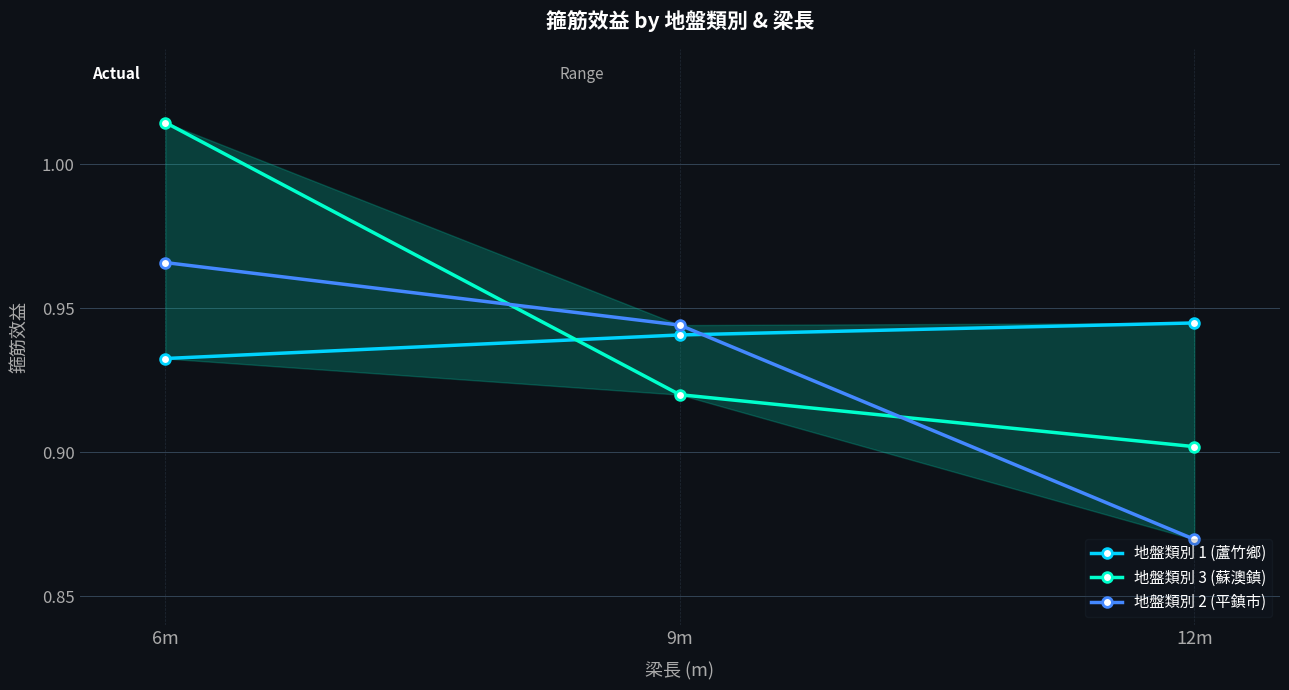

Which series has the largest total across all categories?

地盤類別 3 (蘇澳鎮)